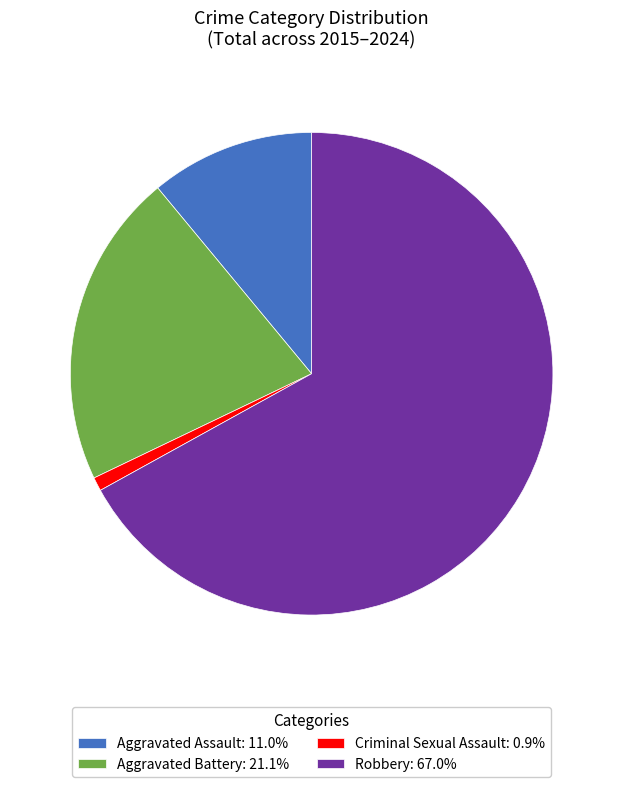

Is there a majority slice in this chart?

Yes